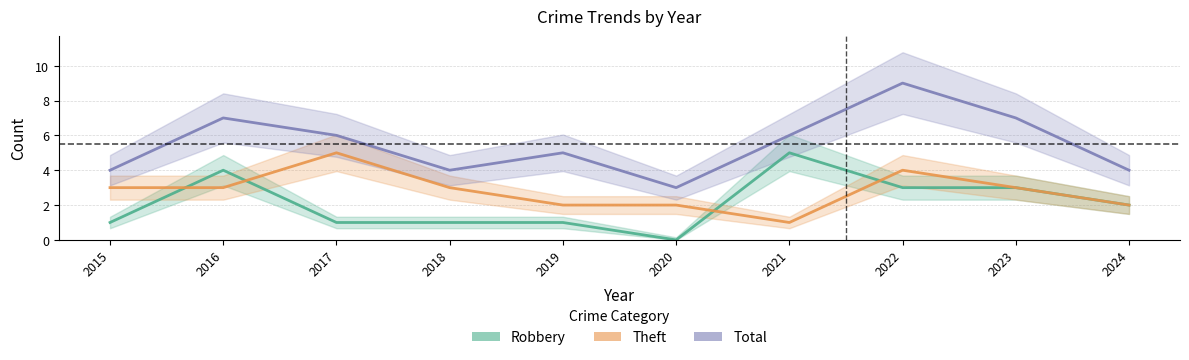

Which series changed the most between 2017 and 2021?

Robbery